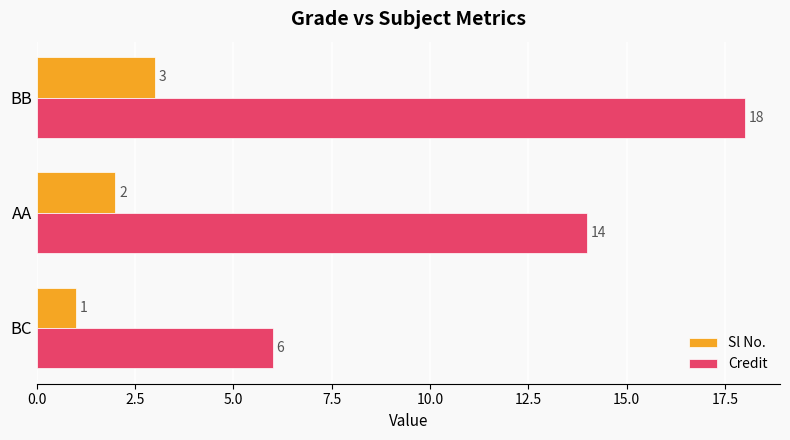

List the series in order of their peak value, lowest first.

Sl No., Credit